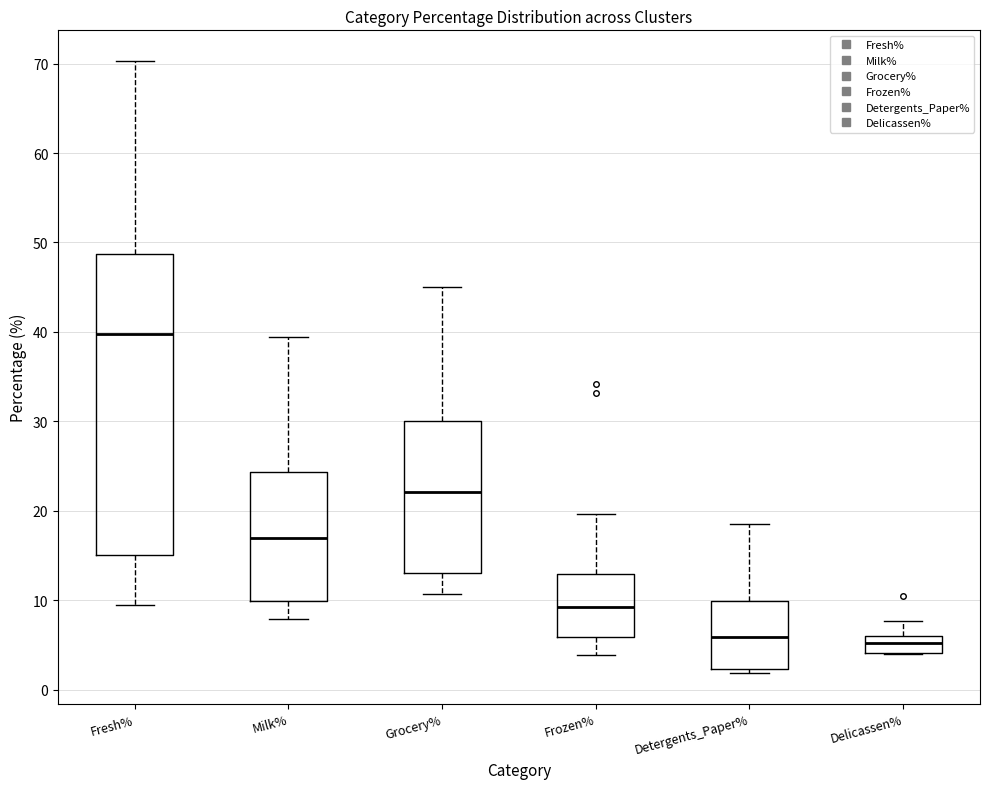

Reading left to right, read every box against the y-axis: the position of its median line, the range the box covers, and the ends of its whiskers. The values are not printed on the chart, so give them approximately, as read against the axis.

Fresh%: median 40, box 15 to 49, whiskers 9 to 70
Milk%: median 17, box 10 to 24, whiskers 8 to 39
Grocery%: median 22, box 13 to 30, whiskers 11 to 45
Frozen%: median 9, box 6 to 13, whiskers 4 to 20
Detergents_Paper%: median 6, box 2 to 10, whiskers 2 (just below the box's lower edge) to 19
Delicassen%: median 5, box 4 to 6, whiskers 4 to 8